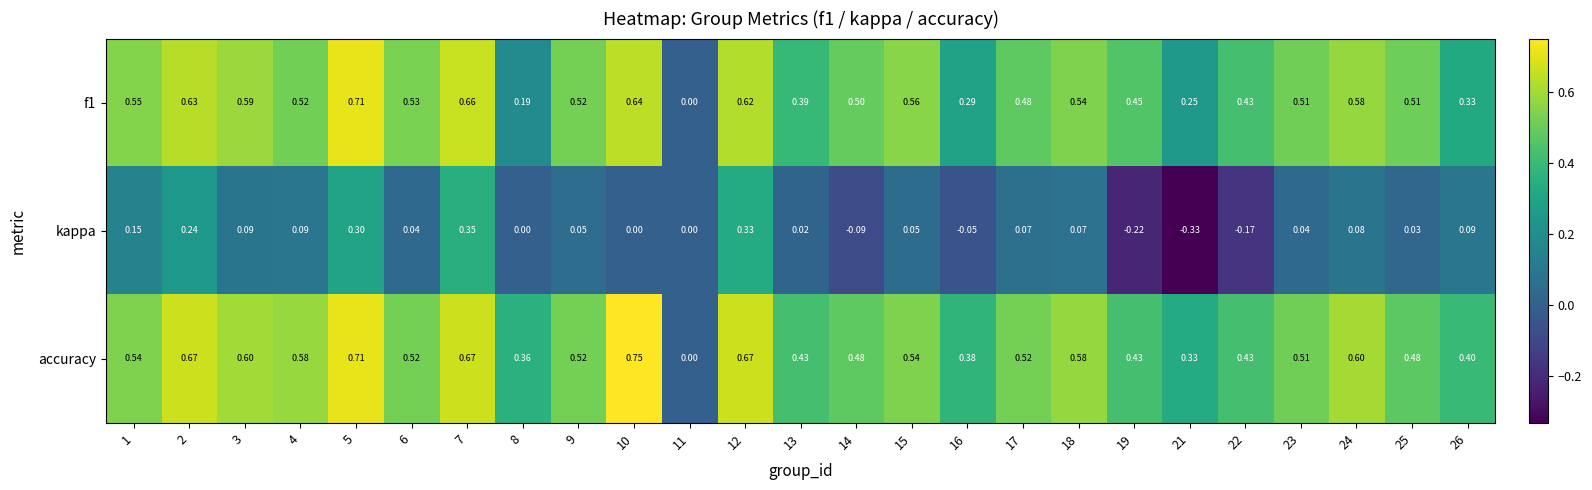

Is the value of kappa at 13 greater than the value of f1 at 19?

No